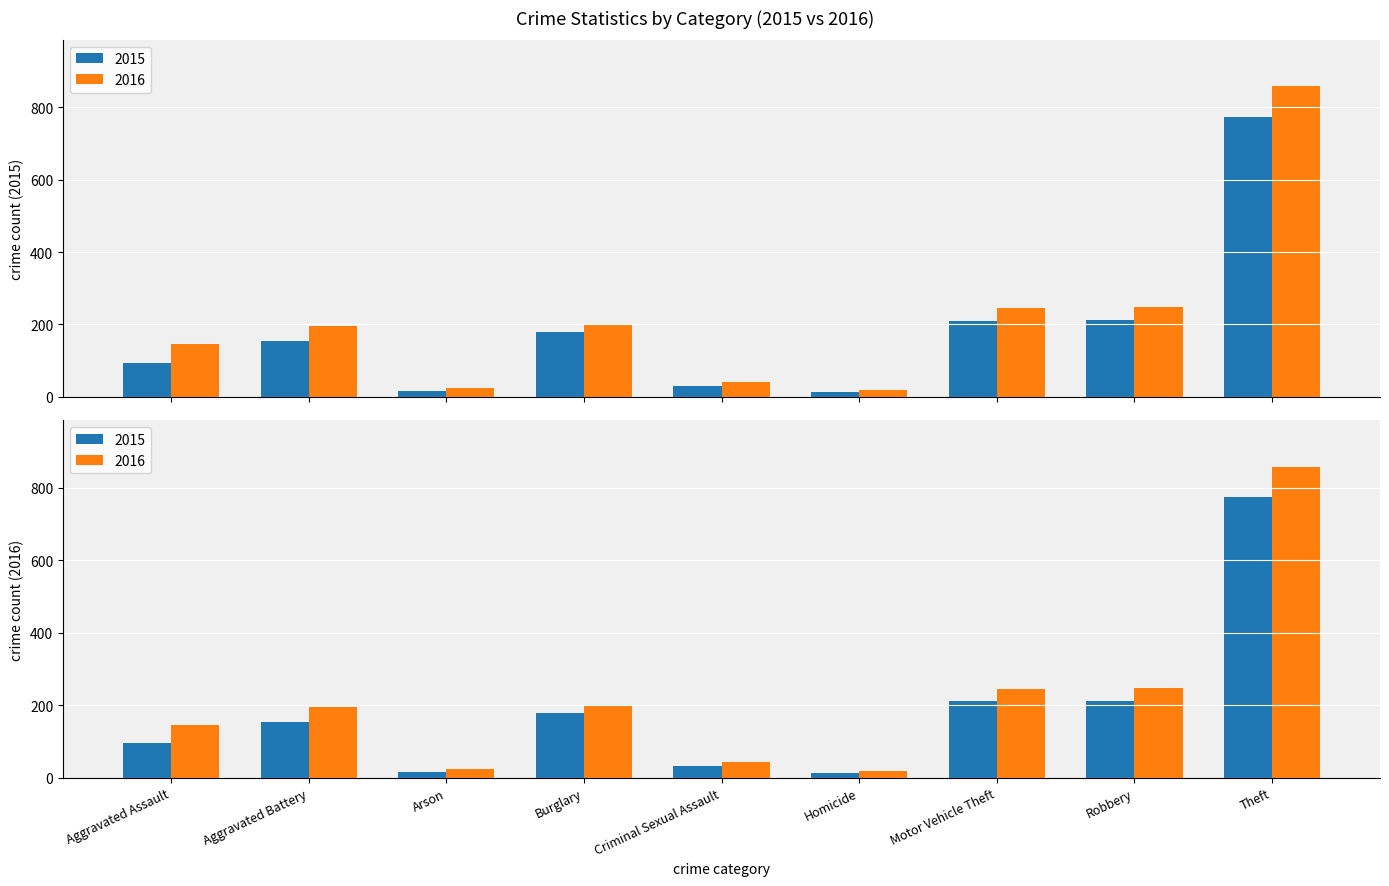

What is the minimum value for 2016?

18